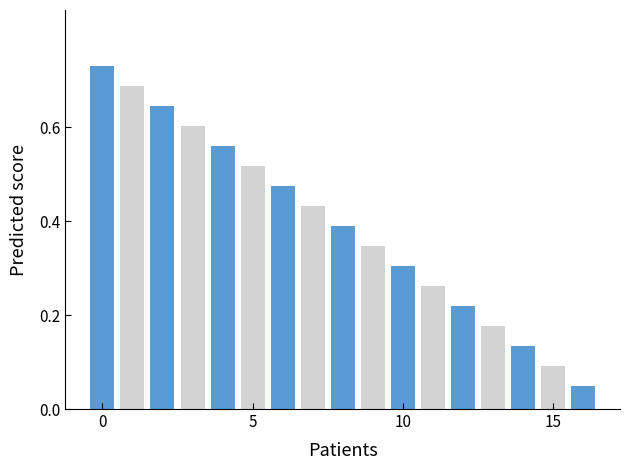

How many data points does each series have?

17